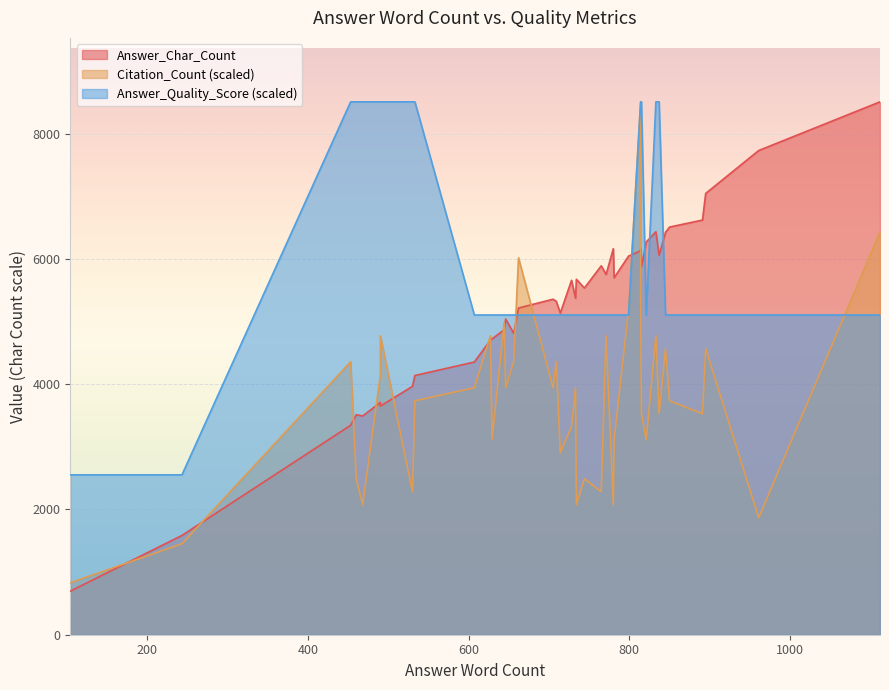

What is the difference between the maximum and second lowest values in the Citation_Count series?

34.0